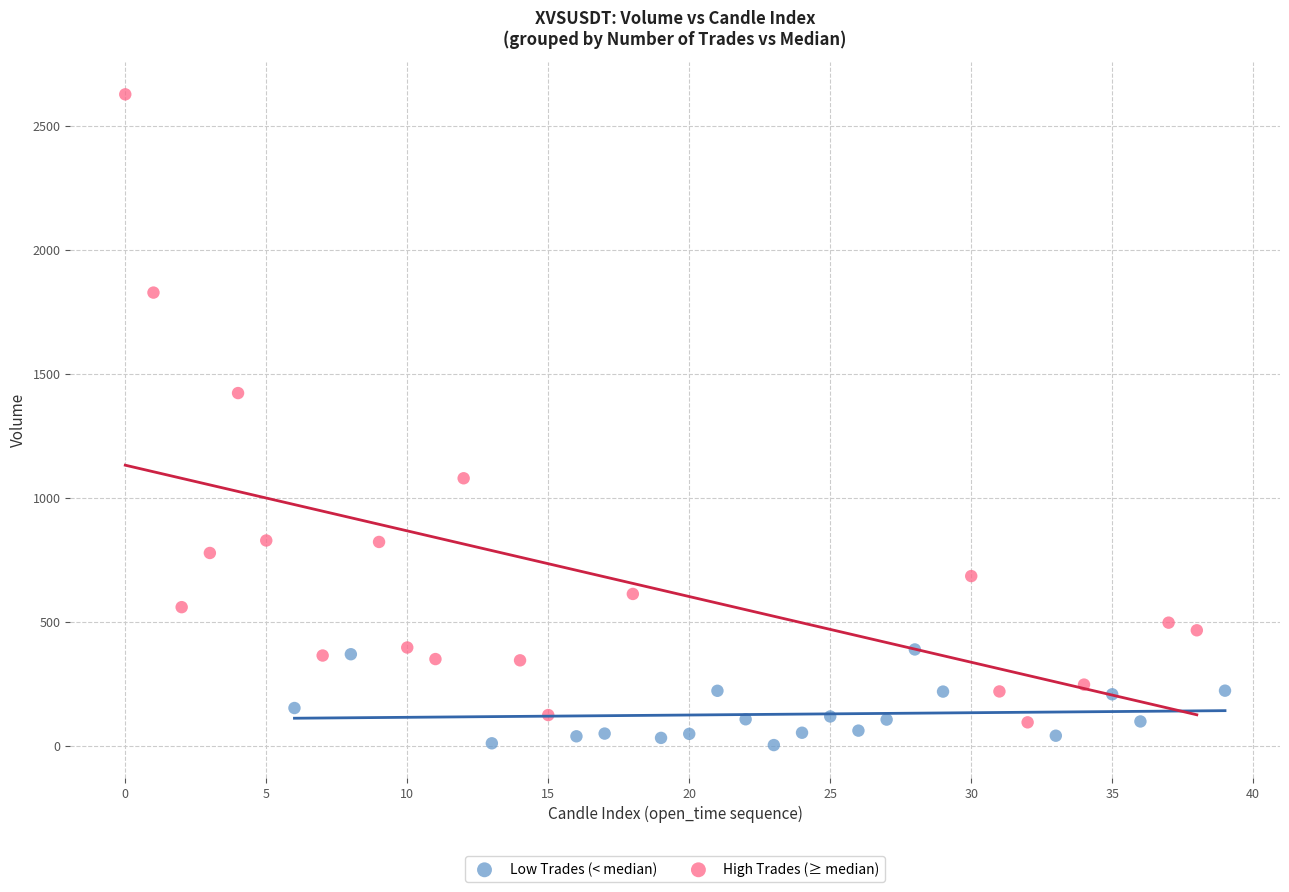

Which series has the largest Y range (max minus min)?

High Trades (≥ median)